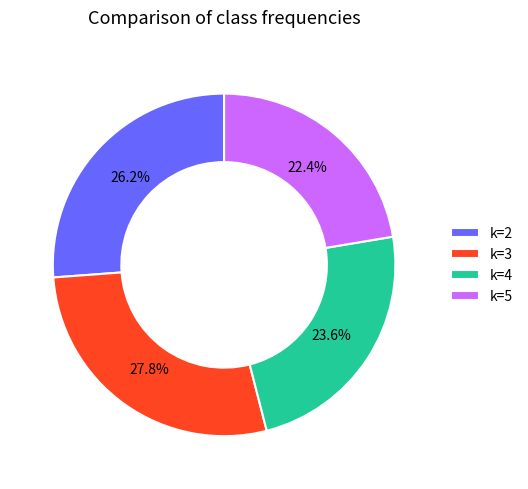

To the nearest percent, what is the average slice percentage?

25%